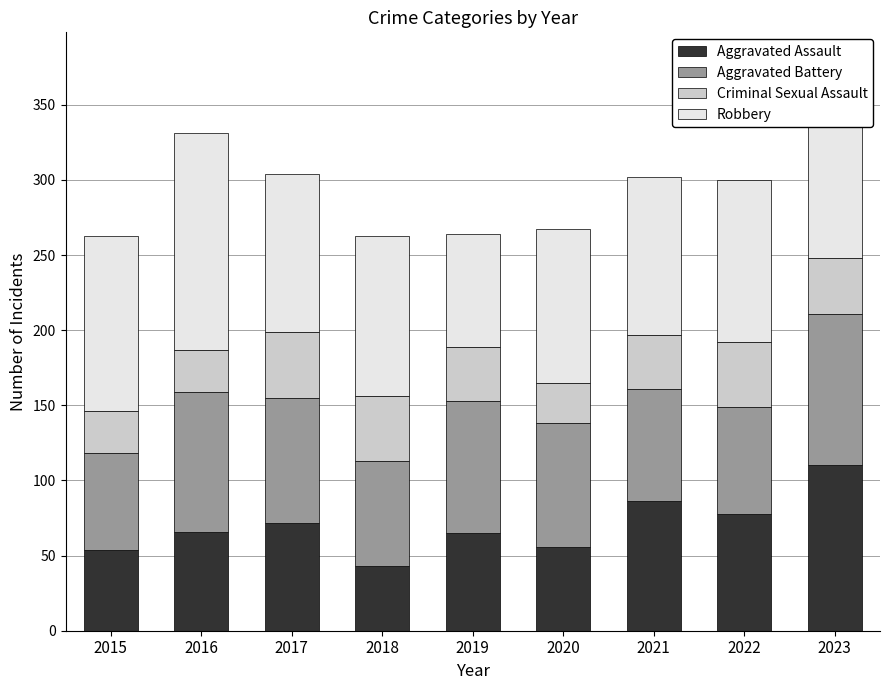

What is the difference between the second highest and minimum values in the Aggravated Assault series?

43